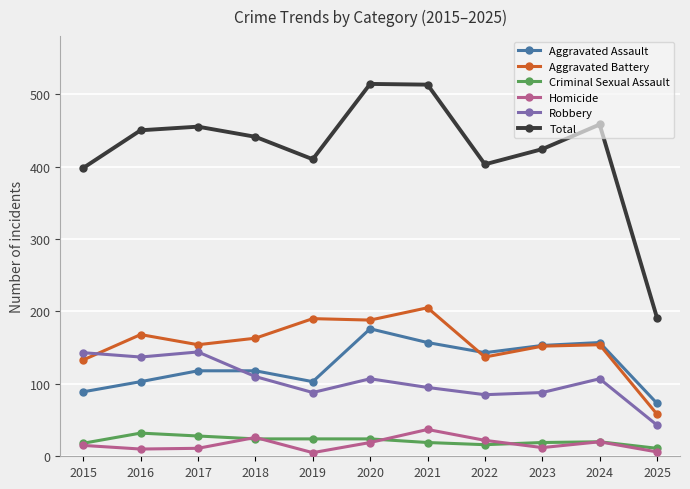

How many interior local peaks does the Robbery series have?

3